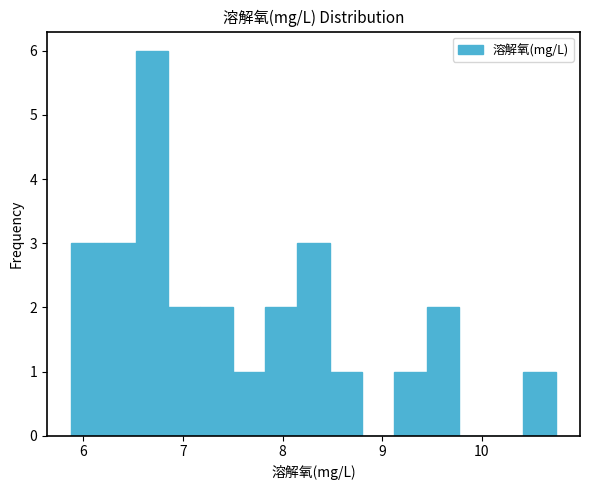

Read against the x-axis, roughly where is the centre of the tallest bar?

6.7